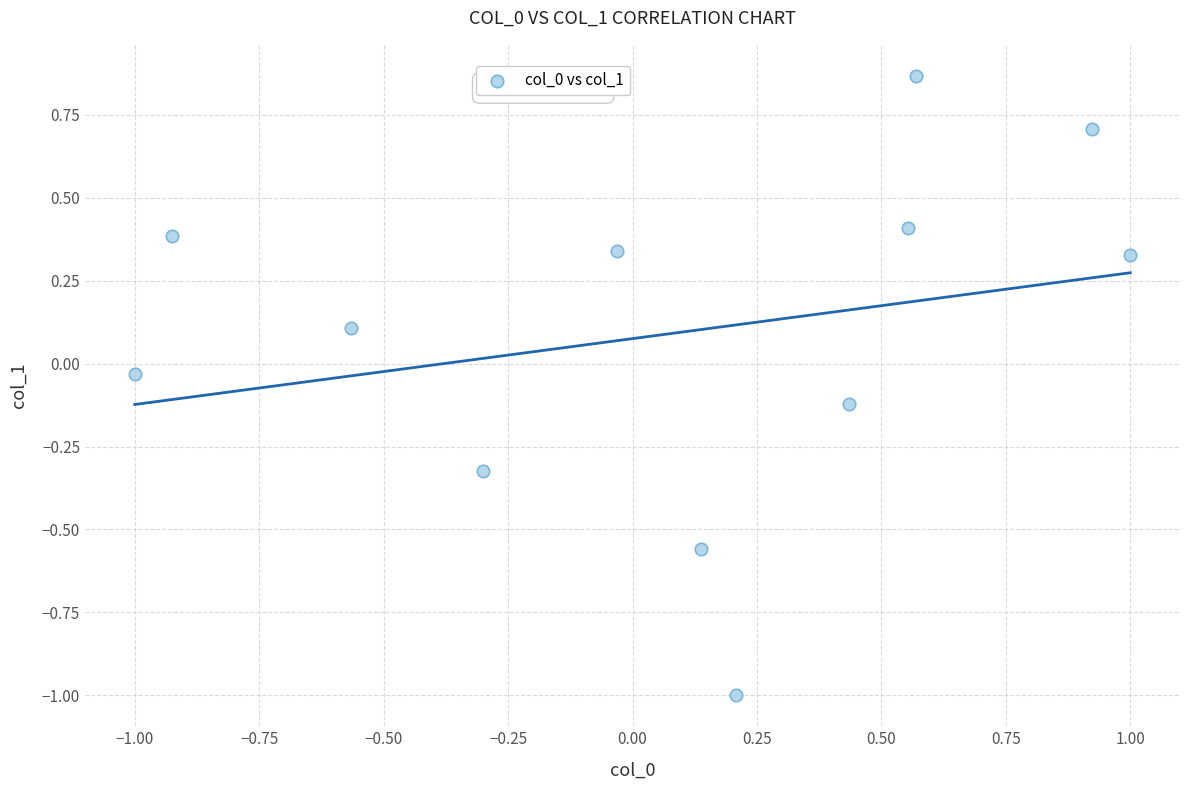

What is the range of Y values (max minus min)?

1.9